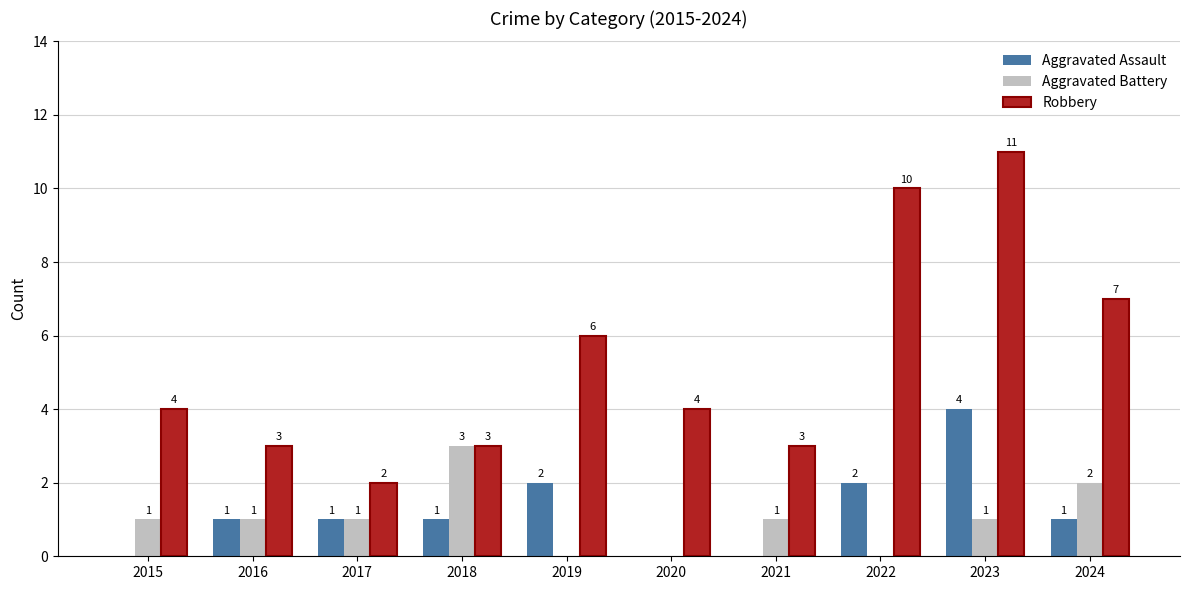

Reading left to right, list all the values displayed in this chart.

Aggravated Assault: 2015=0	2016=1	2017=1	2018=1	2019=2	2020=0	2021=0	2022=2	2023=4	2024=1
Aggravated Battery: 2015=1	2016=1	2017=1	2018=3	2019=0	2020=0	2021=1	2022=0	2023=1	2024=2
Robbery: 2015=4	2016=3	2017=2	2018=3	2019=6	2020=4	2021=3	2022=10	2023=11	2024=7